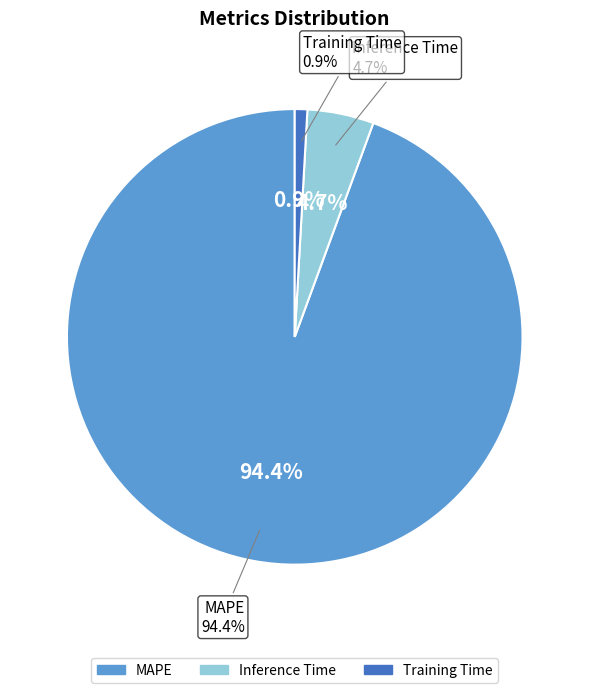

What is the majority slice?

MAPE